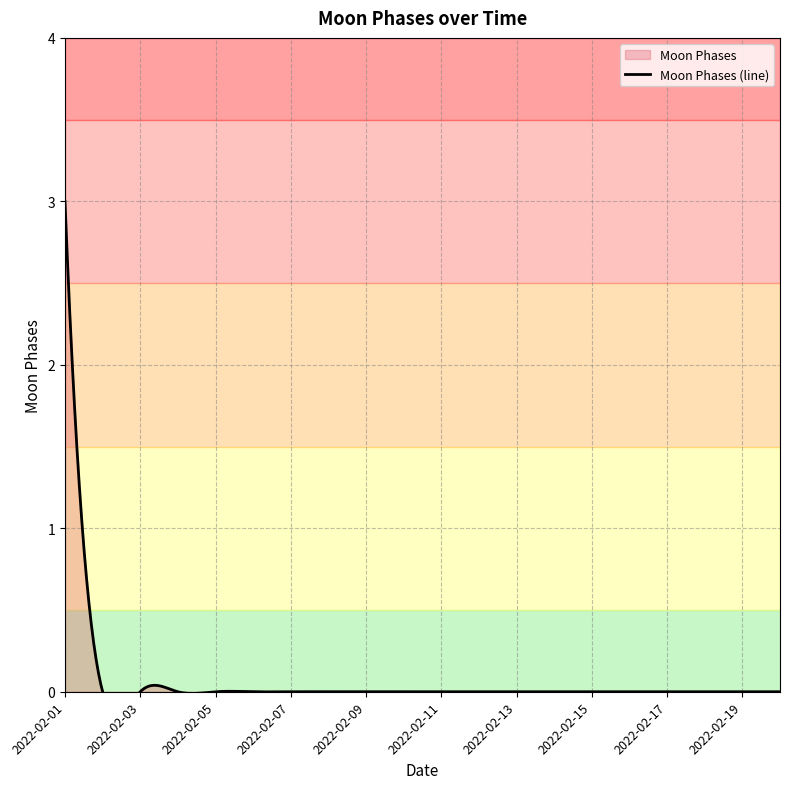

Where is the data nearest to the value 1?

2022-02-02